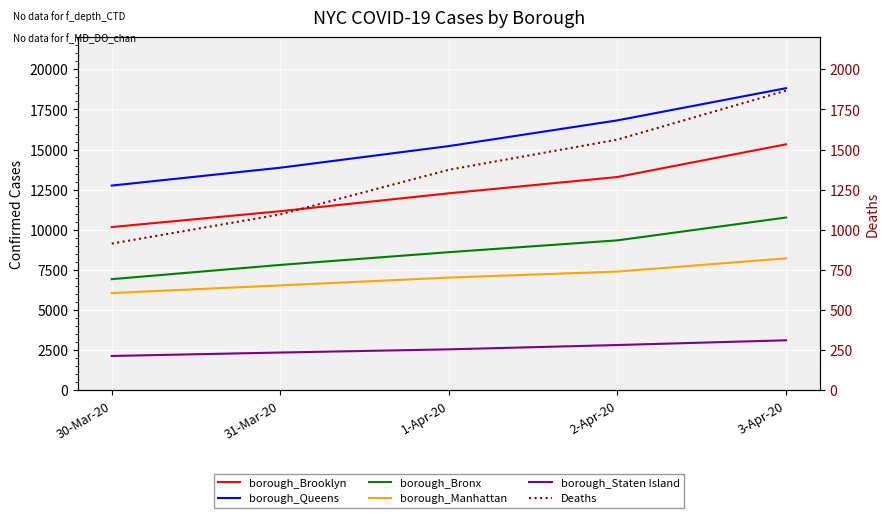

True or false: borough_Queens and Deaths cross at least once.

False